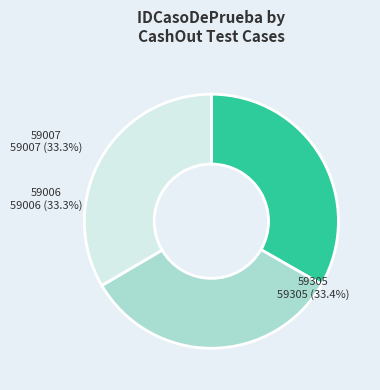

How many slices are in this pie chart?

3